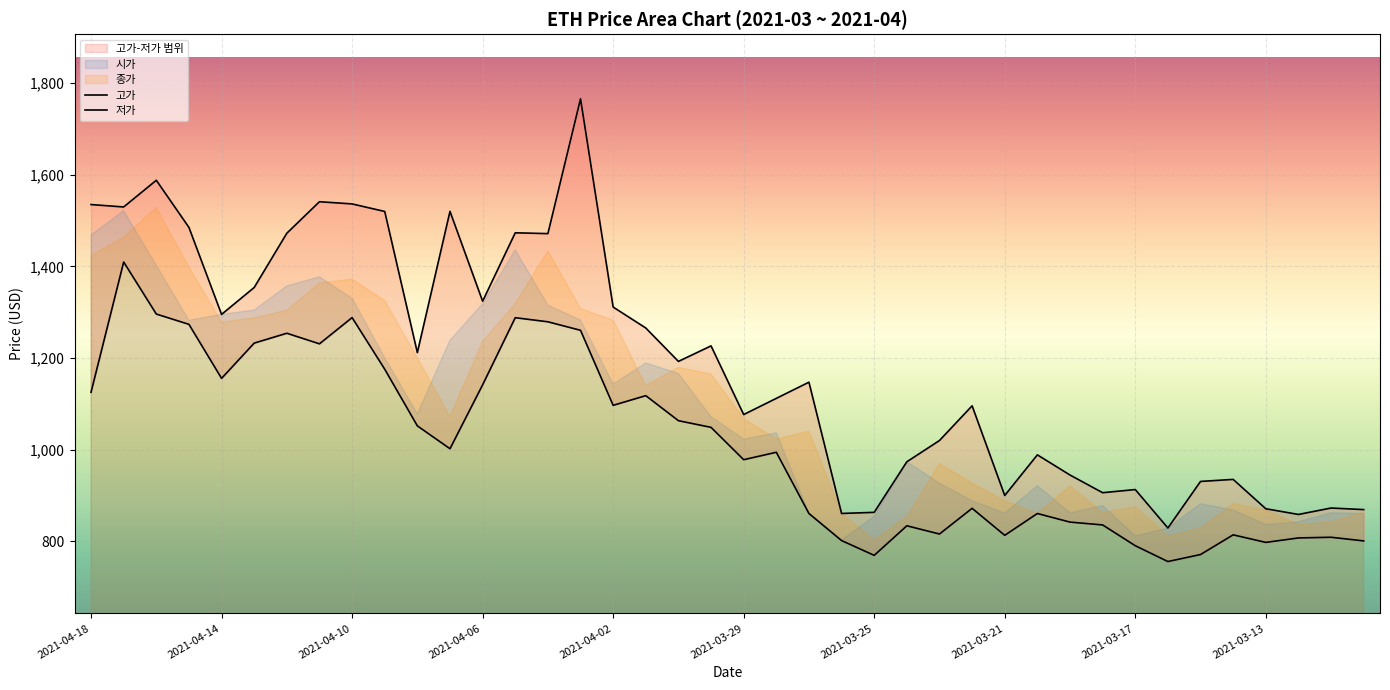

At 34, list the series in order from smallest to largest.

저가, 고가